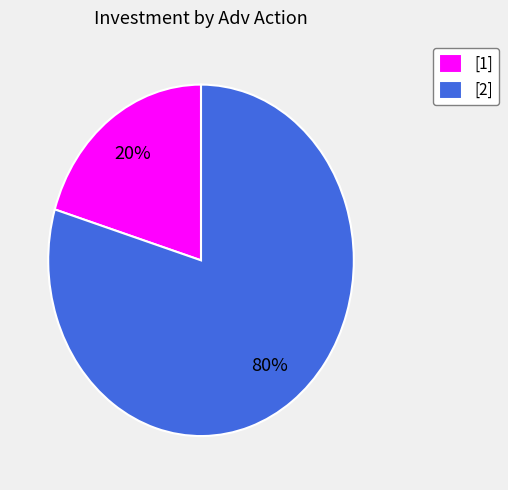

Which slice represents more than half of the pie?

[2]